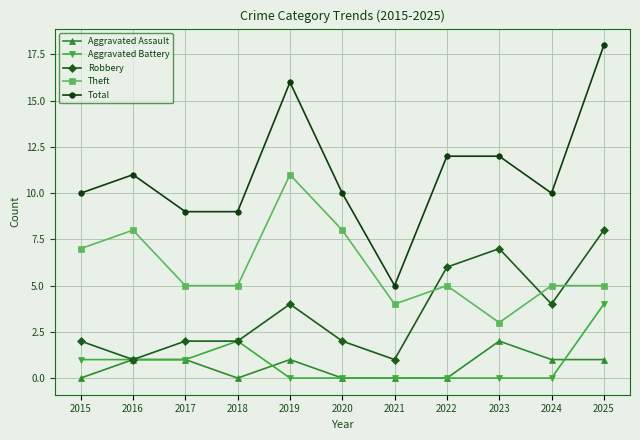

Where is the first local minimum for Robbery?

2016